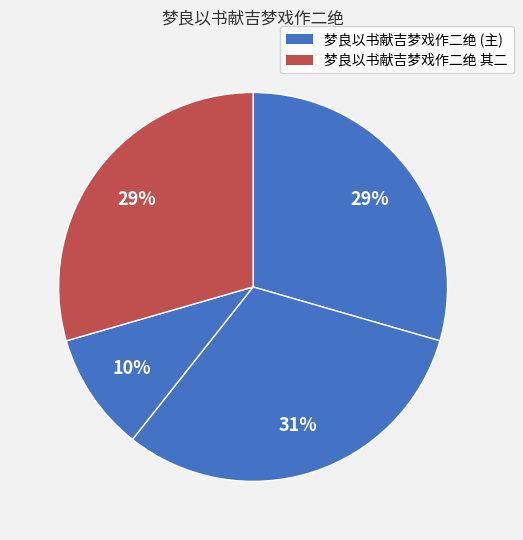

How many segments does this pie chart have?

4